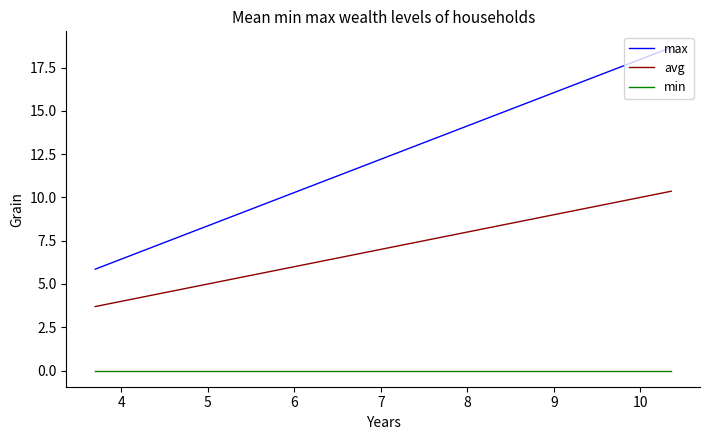

What is the value of the max point at the 5th from the left?

10.1